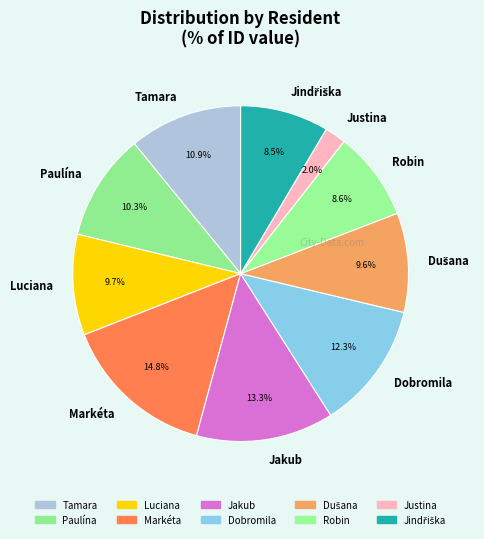

Does Tamara account for over 50% of the chart?

No